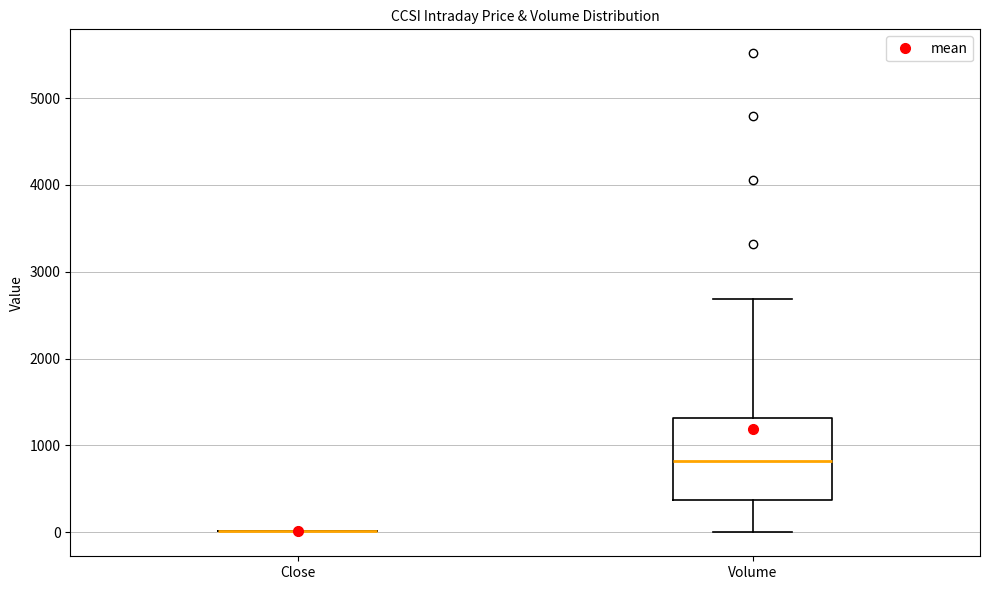

Which box is the tallest, from its lower edge to its upper edge?

Volume